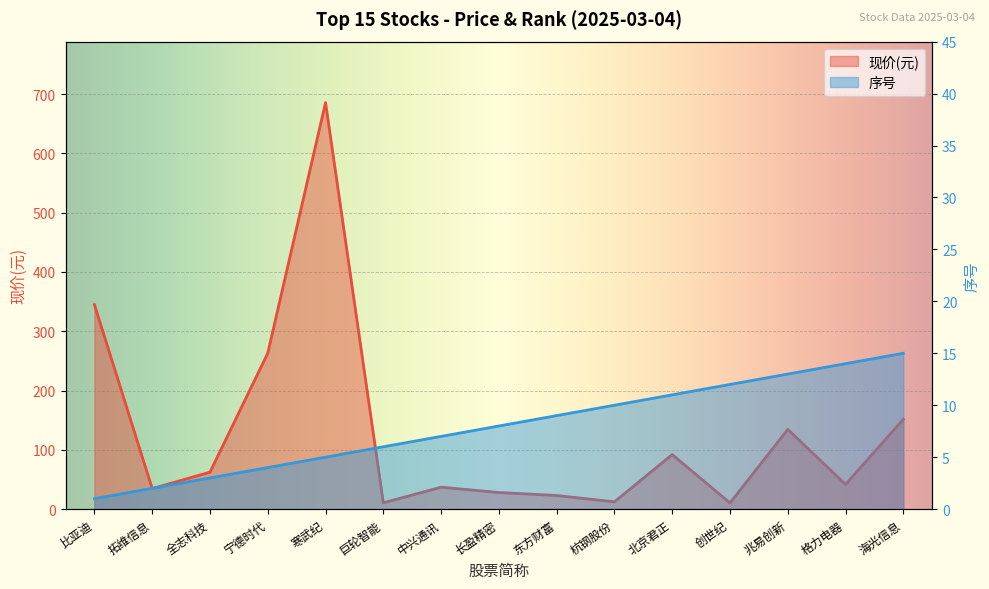

Is the value of 序号 at 东方财富 greater than the value of 现价(元) at 东方财富?

No